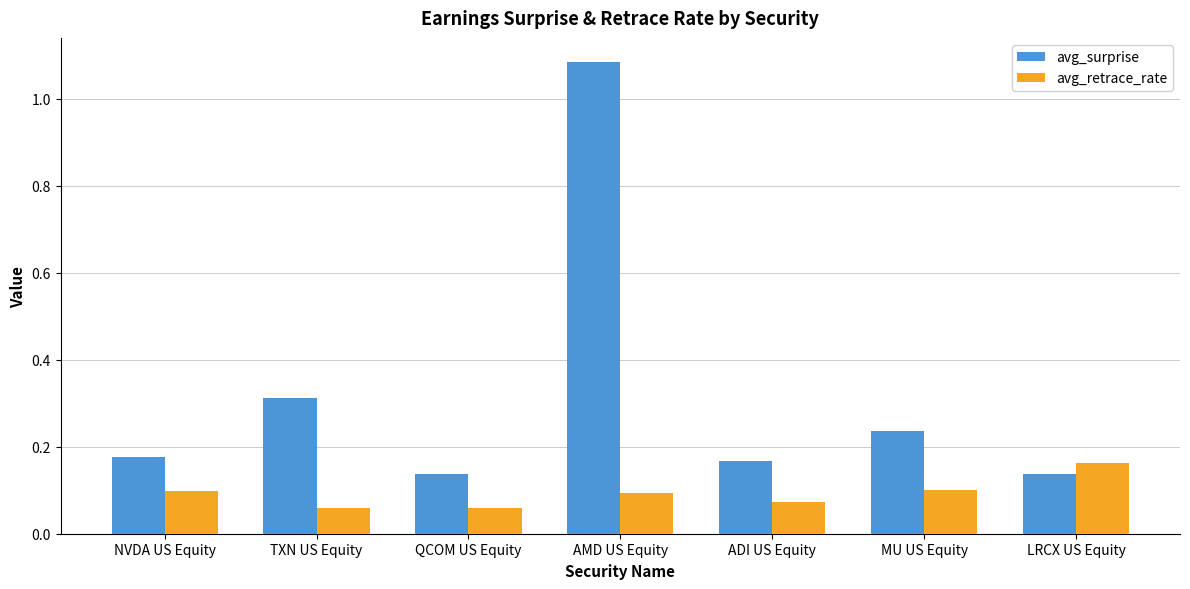

Rank the series by their maximum value, from highest to lowest.

avg_surprise, avg_retrace_rate